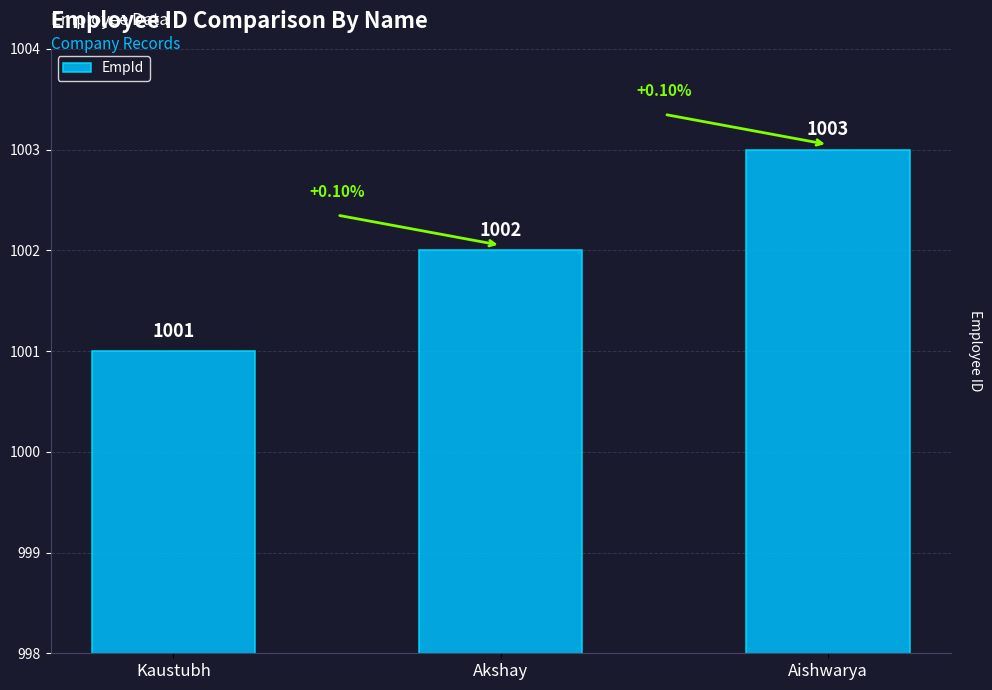

Which label corresponds to the smallest value in the chart?

Kaustubh